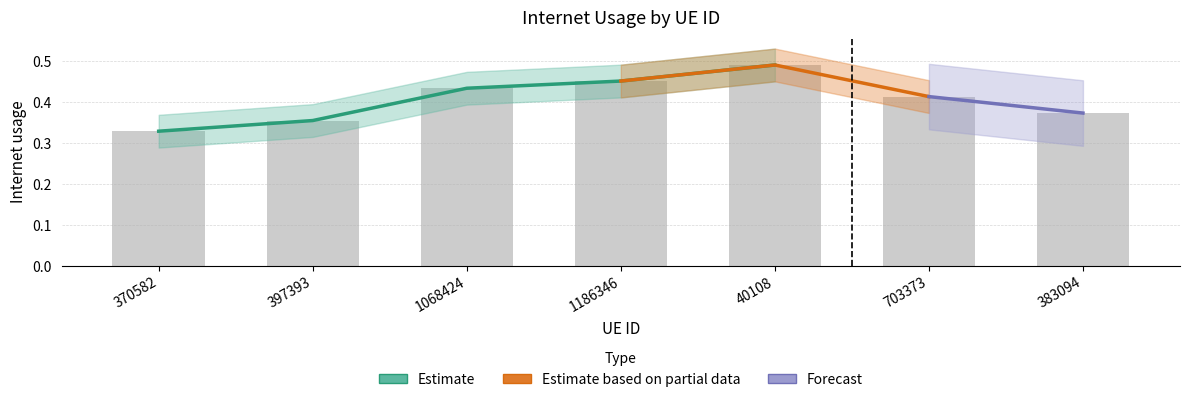

What is the maximum value shown in the chart?

0.5